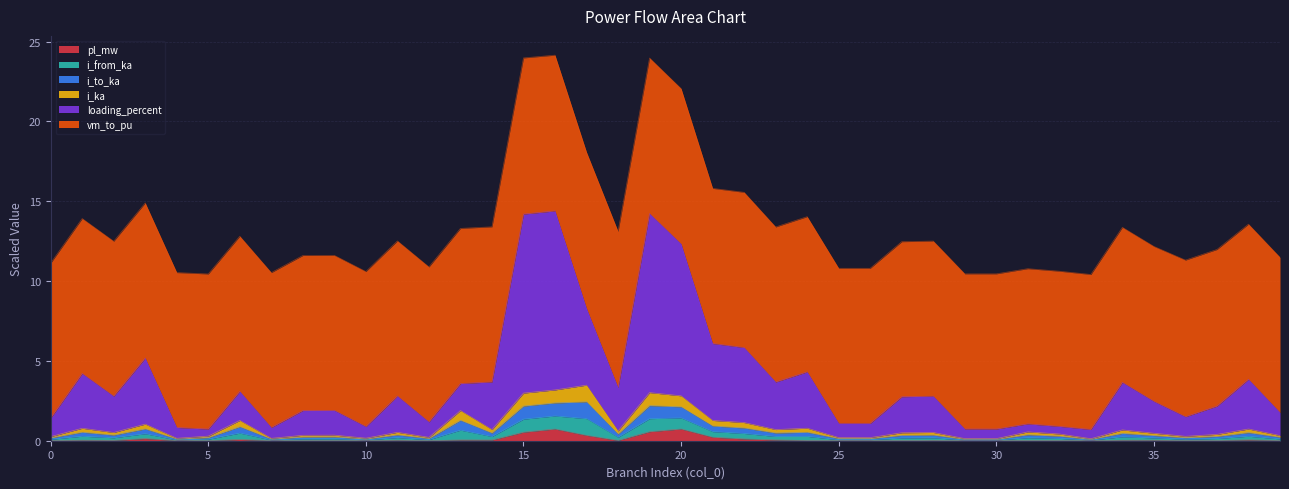

Rank the categories by i_from_ka value from lowest to highest.

33, 30, 29, 7, 4, 10, 26, 25, 12, 0, 36, 5, 39, 8, 9, 37, 32, 35, 27, 2, 28, 11, 31, 18, 34, 14, 23, 38, 1, 24, 3, 22, 21, 6, 13, 20, 15, 19, 16, 17